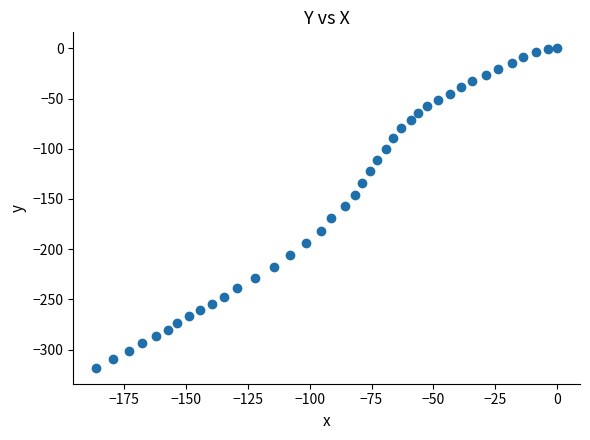

What is the range of X values (max minus min)?

186.3